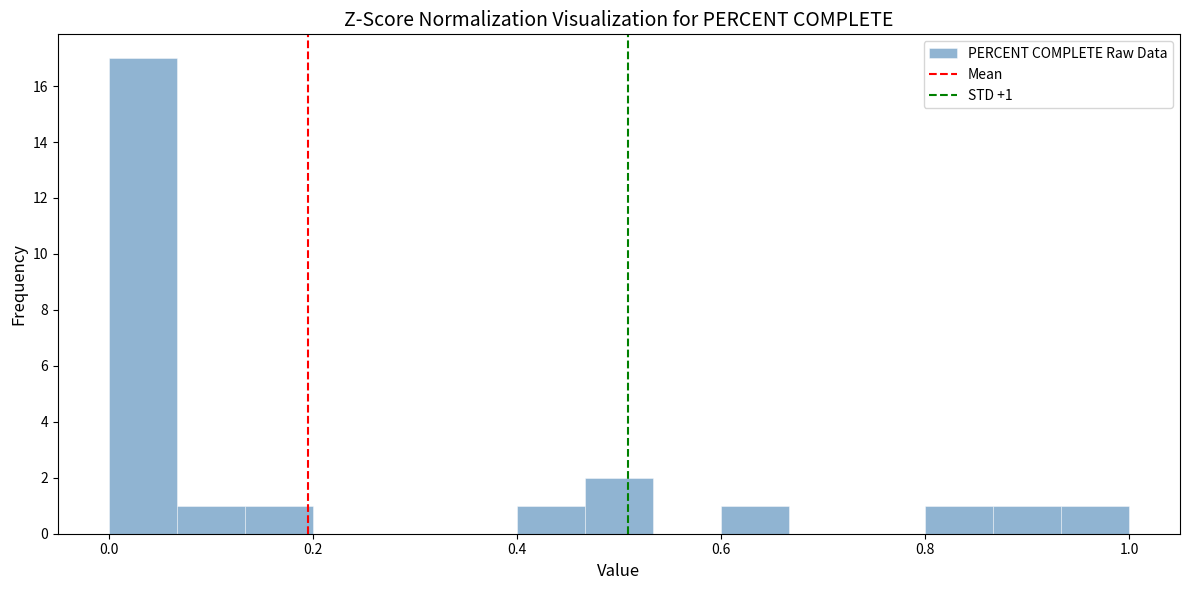

Around what value on the x-axis is the tallest bar? Give the approximate position of its centre, as read against the axis.

0.04